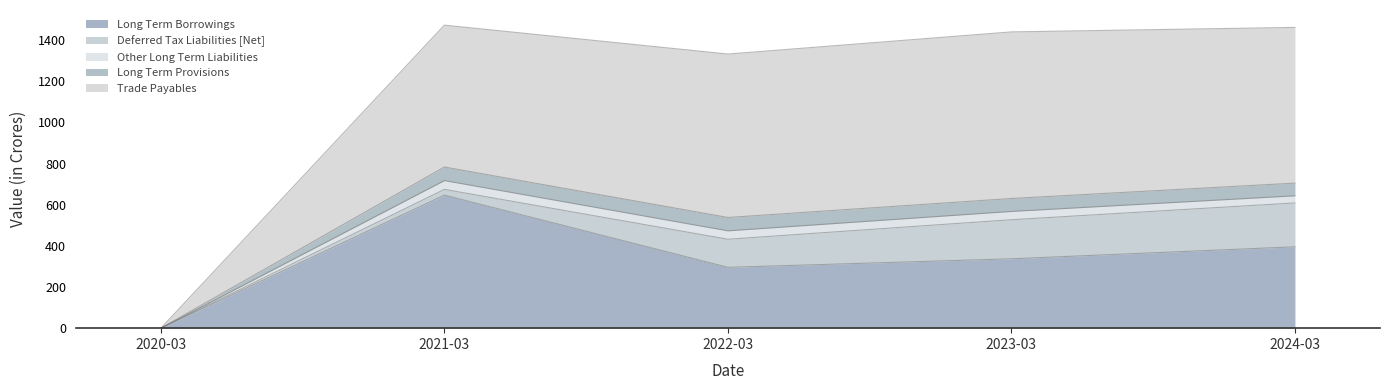

Which category has the lowest value across all series?

2020-03-31